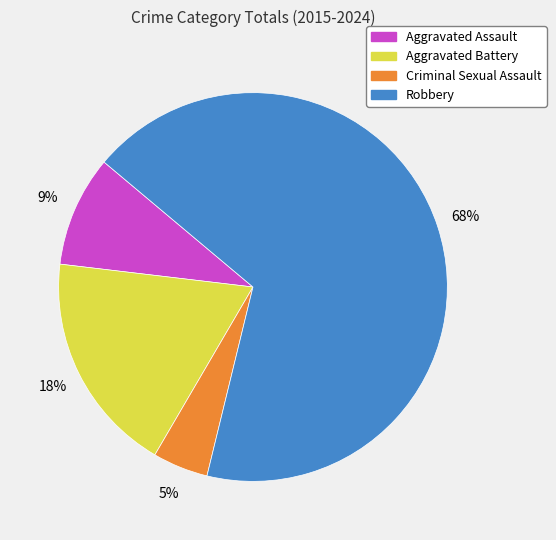

The Aggravated Battery slice represents 18% of the pie. True or false?

True